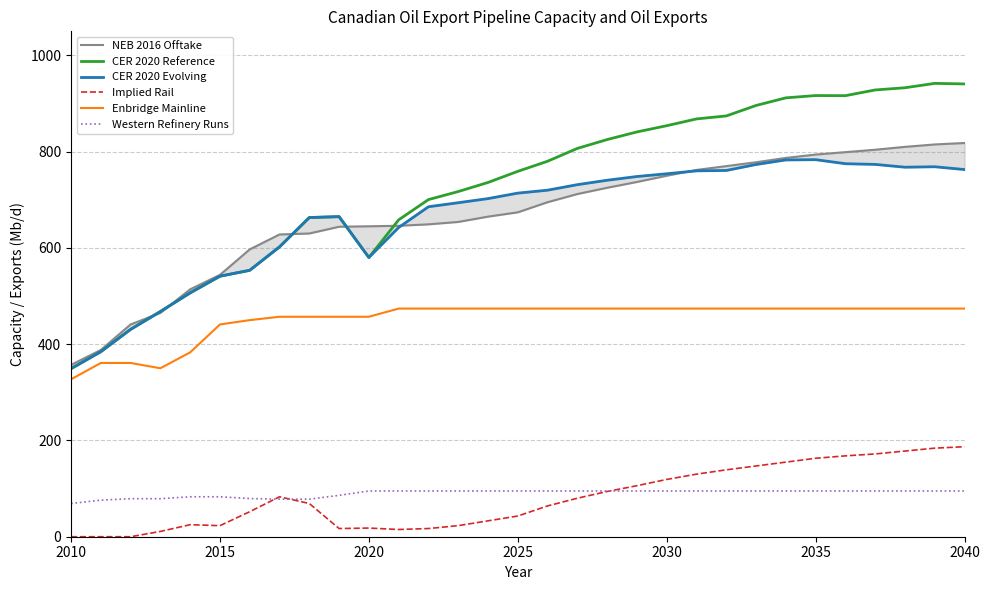

True or false: Implied Rail and Enbridge Mainline intersect in this chart.

False